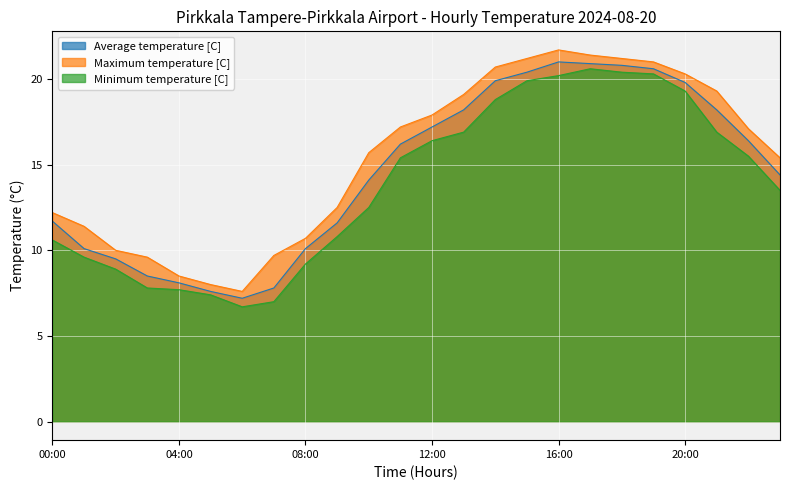

How many interior local valleys does the Minimum temperature [C] series have?

1